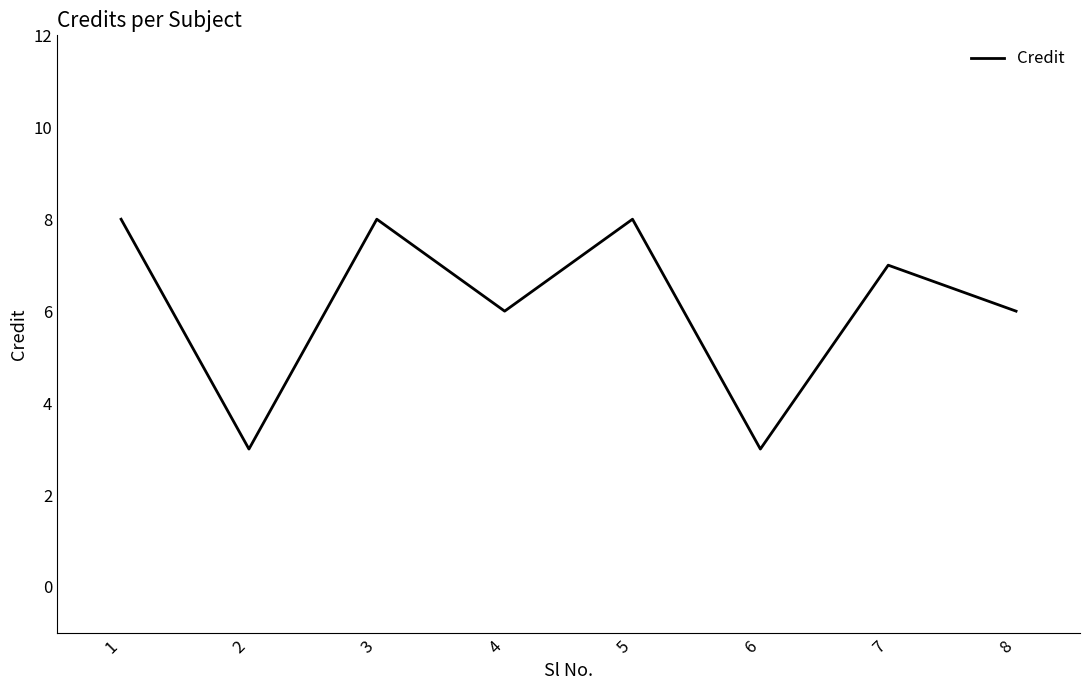

How many lines are shown in the chart?

1